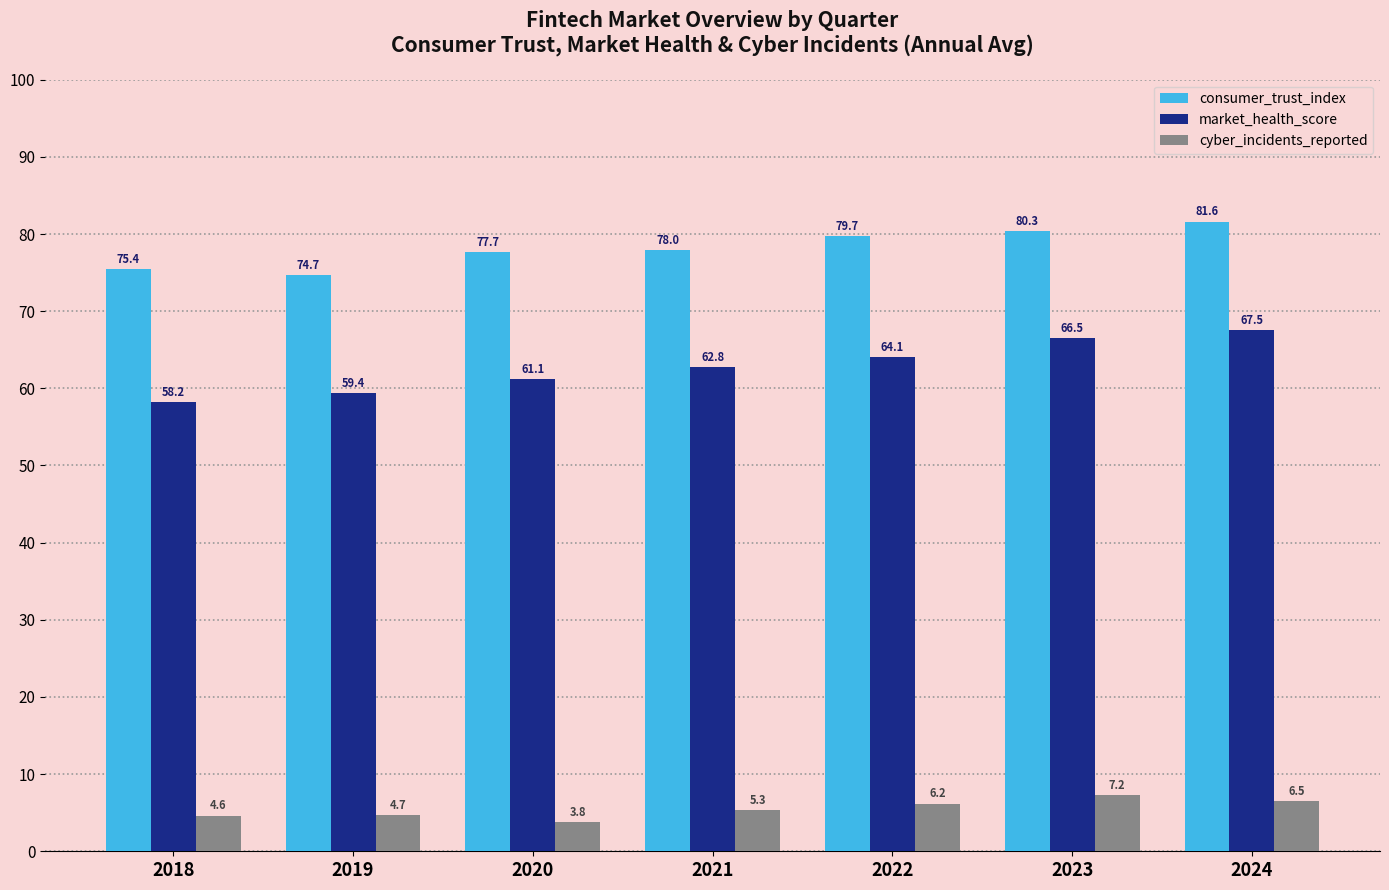

How many values in the market_health_score series exceed 62?

4